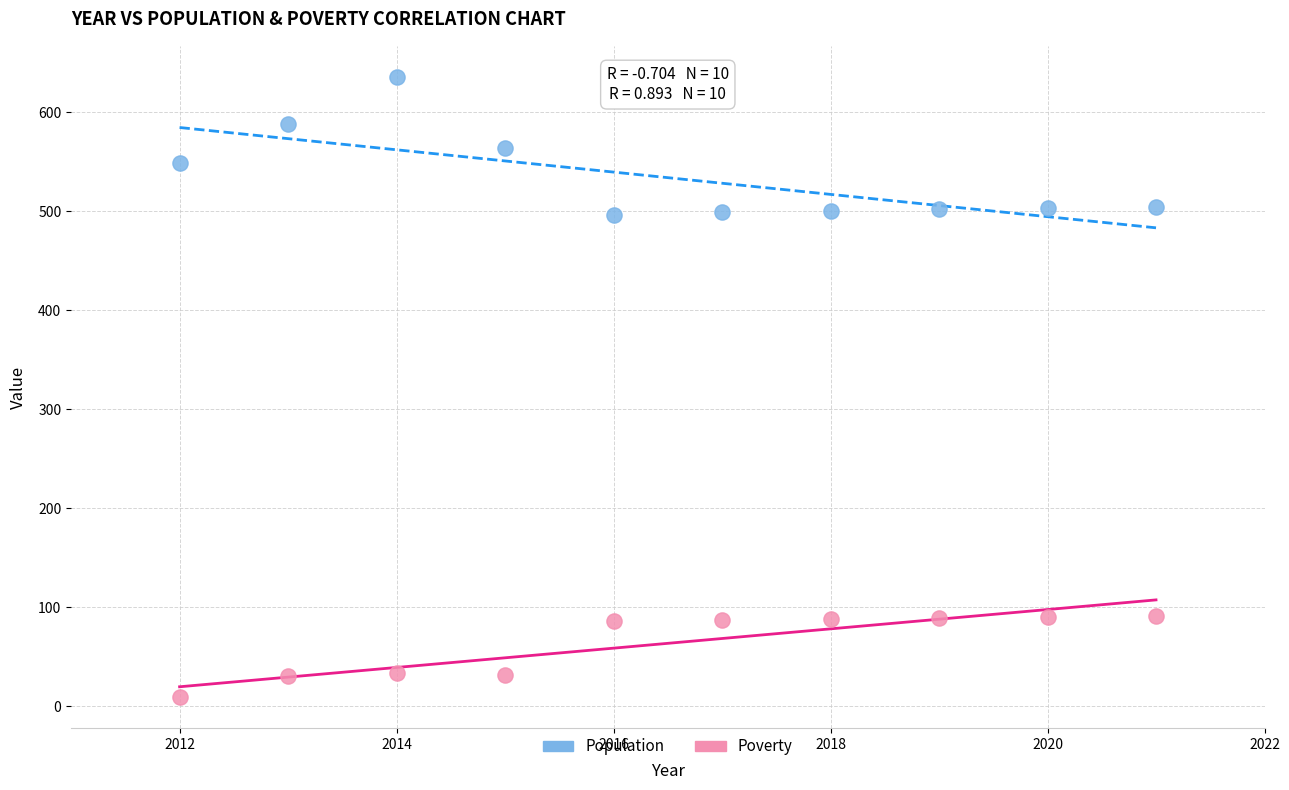

What are all the series names shown in the legend?

Population, Poverty